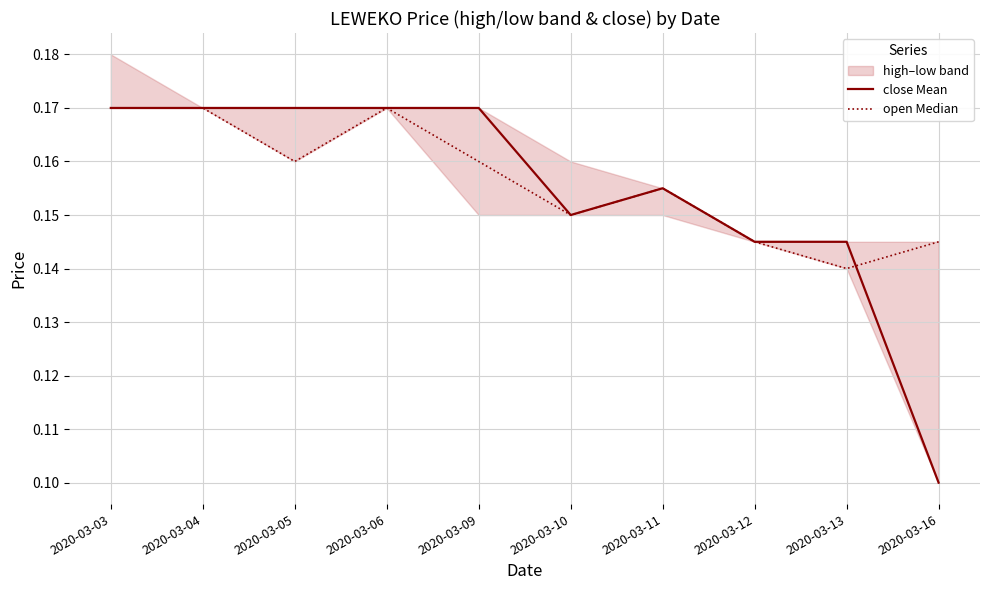

How many lines are shown in the chart?

2